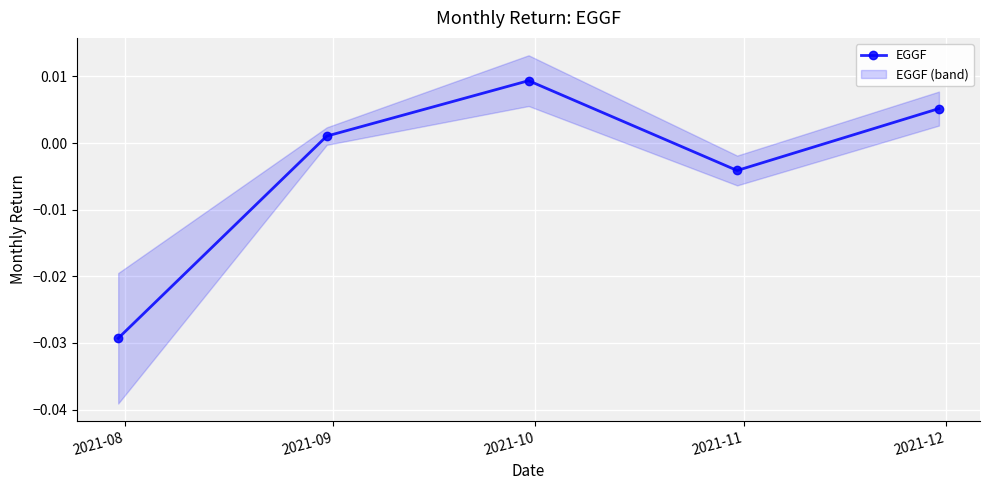

True or false: EGGF has more than 0 interior local peaks.

True